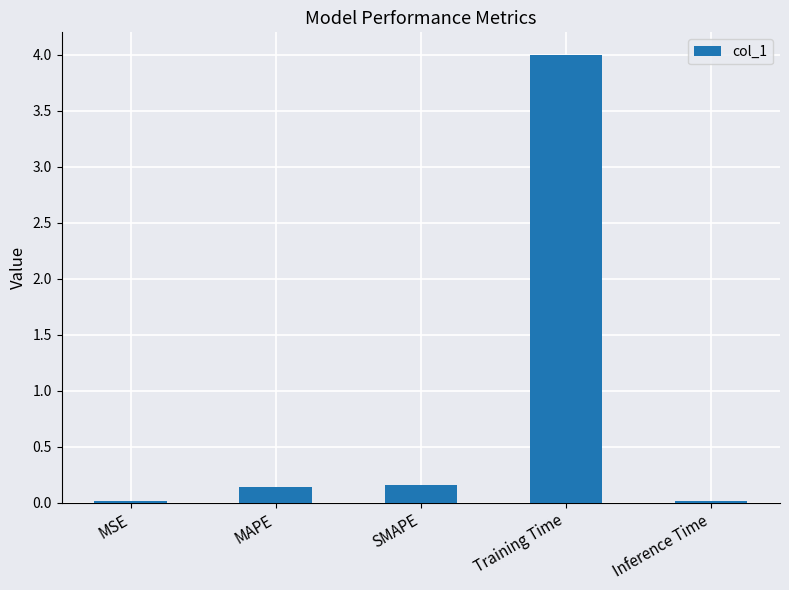

What is the label of the 4th bar from the right?

MAPE